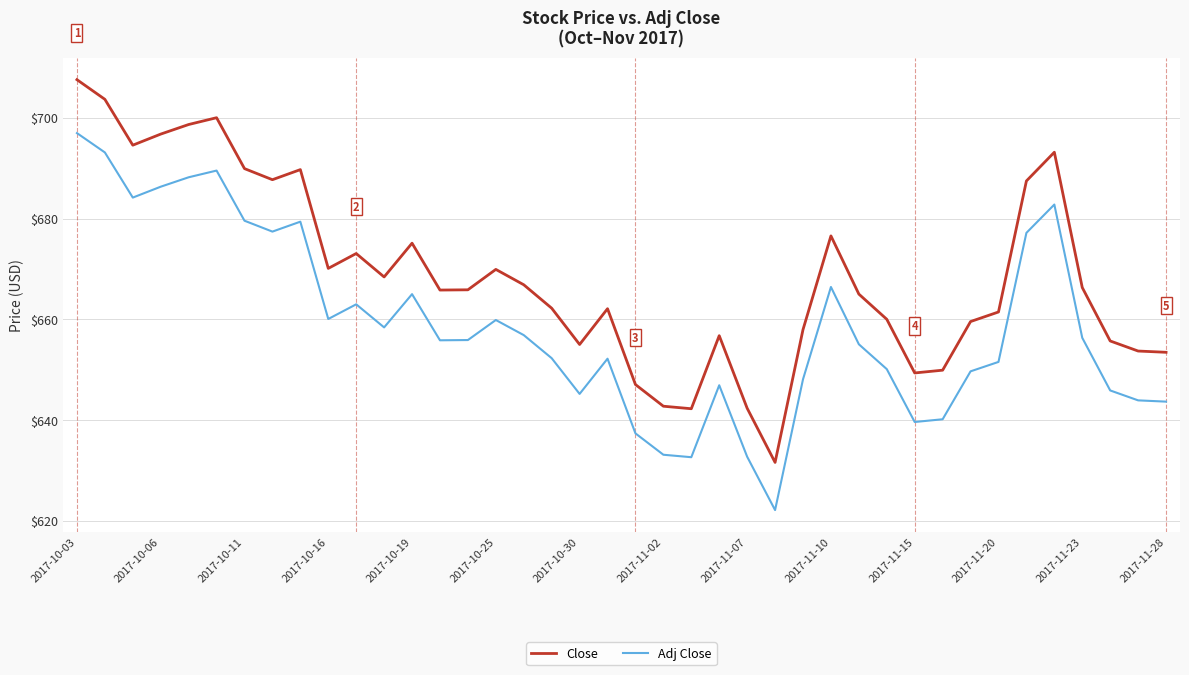

What is the highest value of the Adj Close series?

697.0